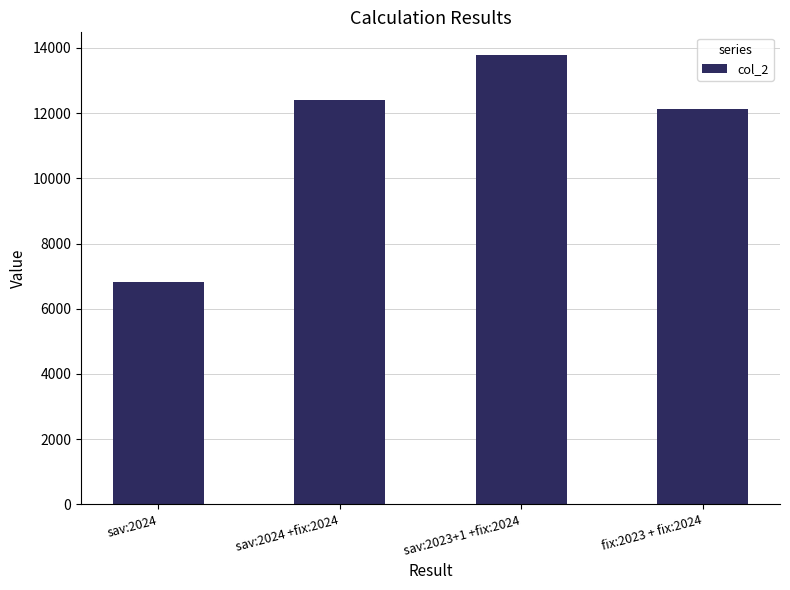

Reading left to right, list all the values displayed in this chart.

6831.3	12409.3	13790.3	12129.3